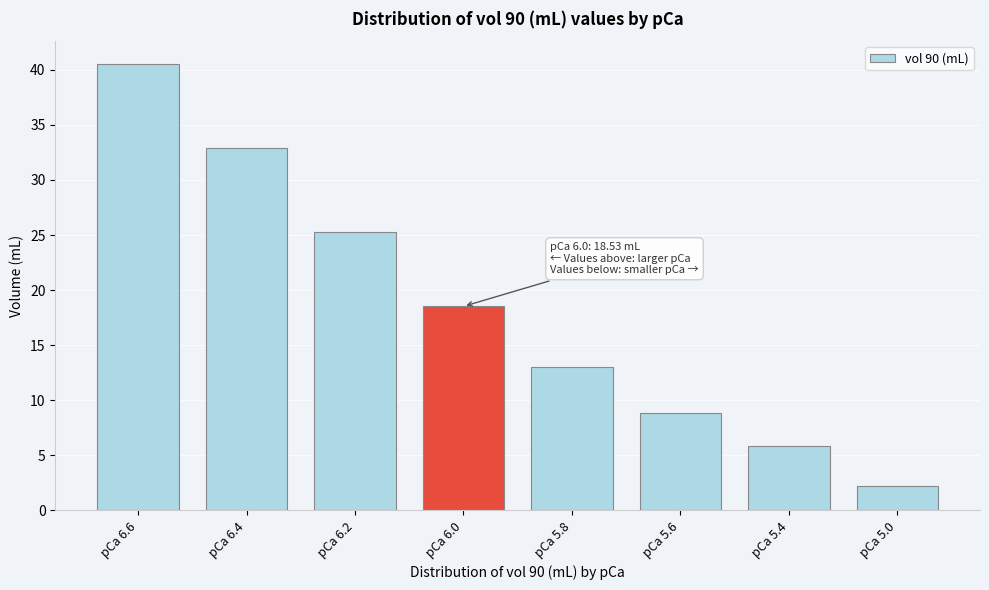

Reading left to right, extract all data points from this chart.

pCa 6.6=40.6	pCa 6.4=32.9	pCa 6.2=25.3	pCa 6.0=18.5	pCa 5.8=13.0	pCa 5.6=8.9	pCa 5.4=5.9	pCa 5.0=2.3